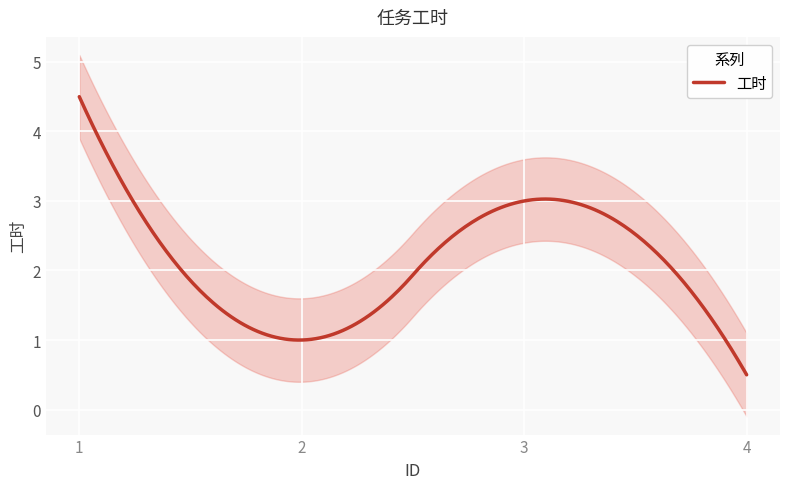

What is the value of the 3rd point from the left?

3.0